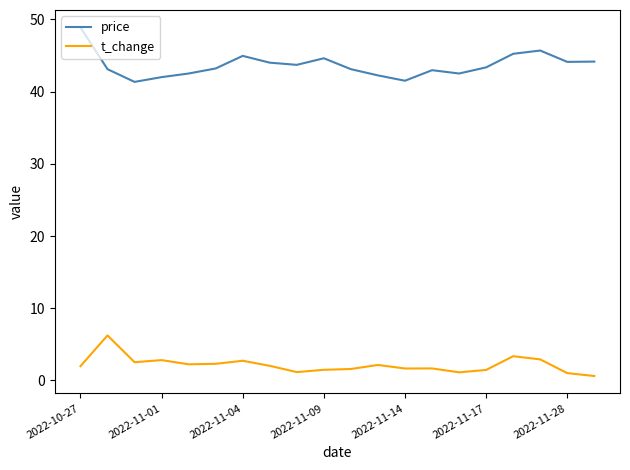

What is the highest value of the price series?

48.9